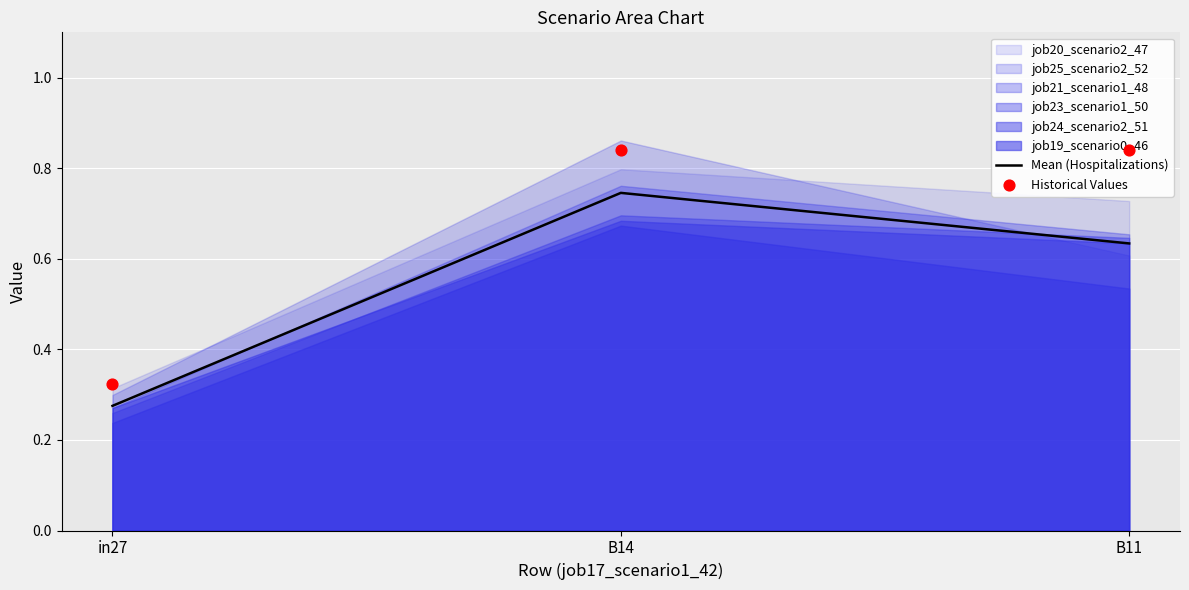

At which category is the sum across all series the highest?

B14